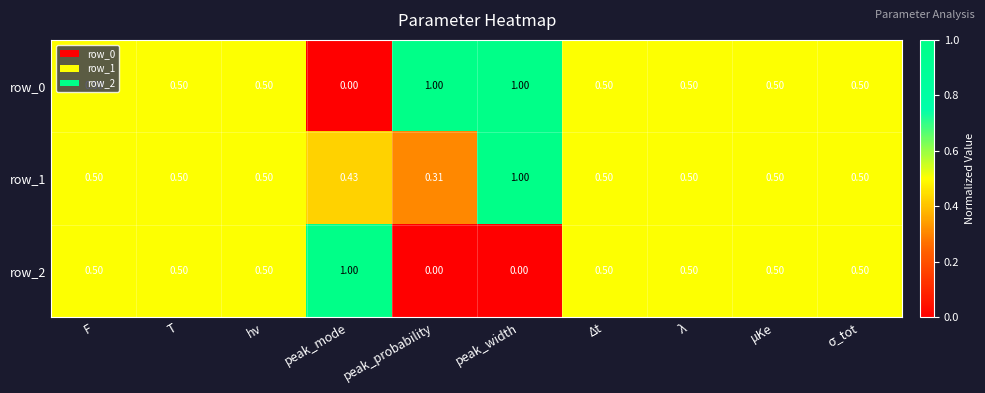

What value does the row_1 series have at σ_tot?

0.5